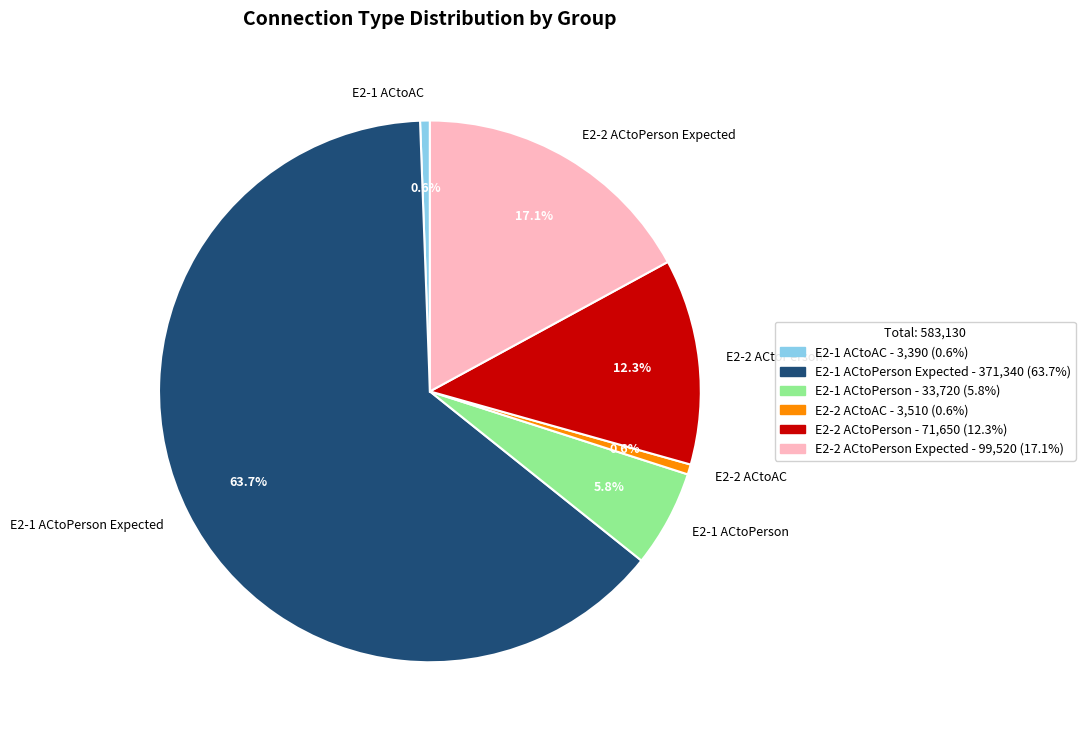

How many segments does this pie chart have?

6